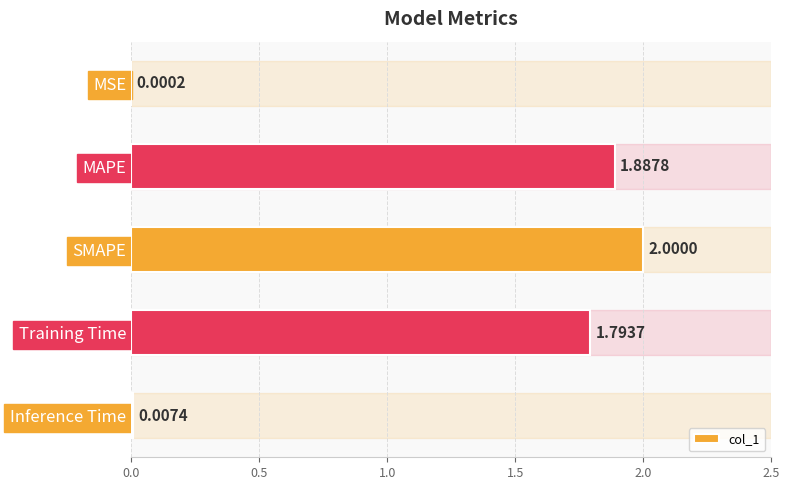

What is the sum of all values?

5.7